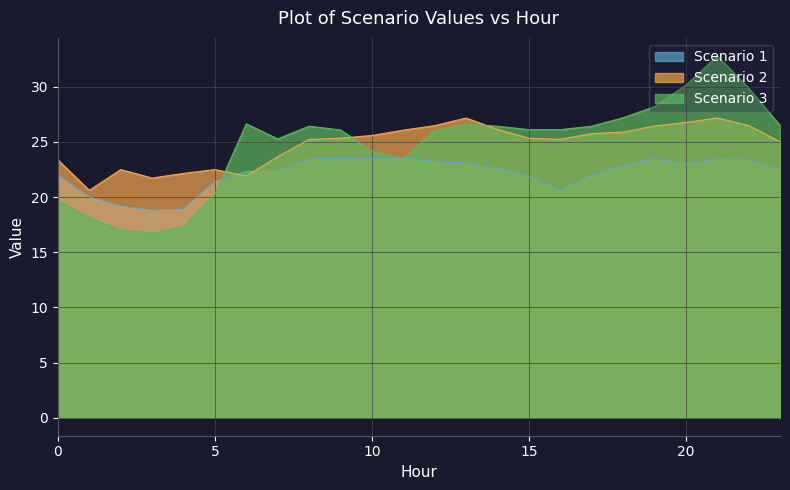

Reading left to right, list all the values displayed in this chart.

Scenario 1: 0=22.0	1=20.0	2=19.2	3=18.8	4=18.9	5=21.4	6=22.3	7=22.3	8=23.5	9=23.5	10=23.5	11=23.6	12=23.2	13=23.1	14=22.6	15=21.9	16=20.6	17=22.0	18=22.9	19=23.5	20=23.0	21=23.5	22=23.4	23=22.5
Scenario 2: 0=23.4	1=20.6	2=22.5	3=21.7	4=22.2	5=22.5	6=21.9	7=23.7	8=25.2	9=25.3	10=25.6	11=26.1	12=26.5	13=27.2	14=26.1	15=25.3	16=25.2	17=25.8	18=25.9	19=26.4	20=26.8	21=27.2	22=26.5	23=25.0
Scenario 3: 0=19.7	1=18.2	2=17.0	3=16.7	4=17.3	5=20.3	6=26.6	7=25.3	8=26.4	9=26.1	10=24.2	11=23.5	12=26.0	13=26.6	14=26.4	15=26.1	16=26.1	17=26.4	18=27.2	19=28.2	20=30.1	21=32.8	22=29.9	23=26.5